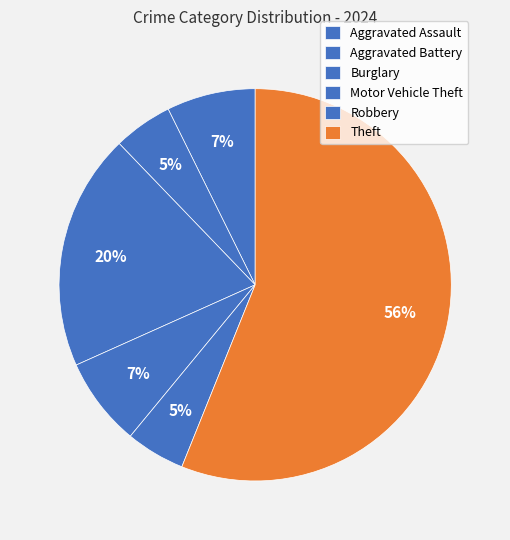

To the nearest percent, what percentage of the pie is Aggravated Assault?

7%